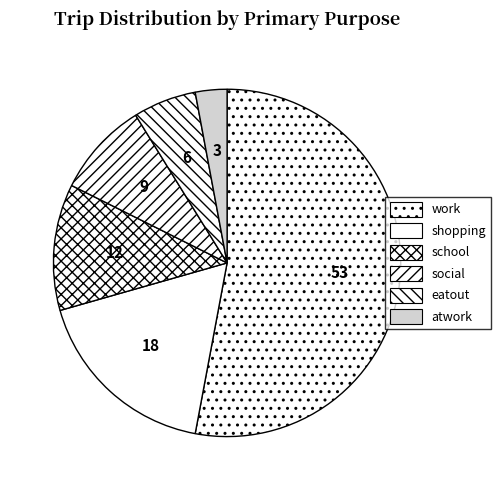

What is the smallest slice in the pie chart?

atwork